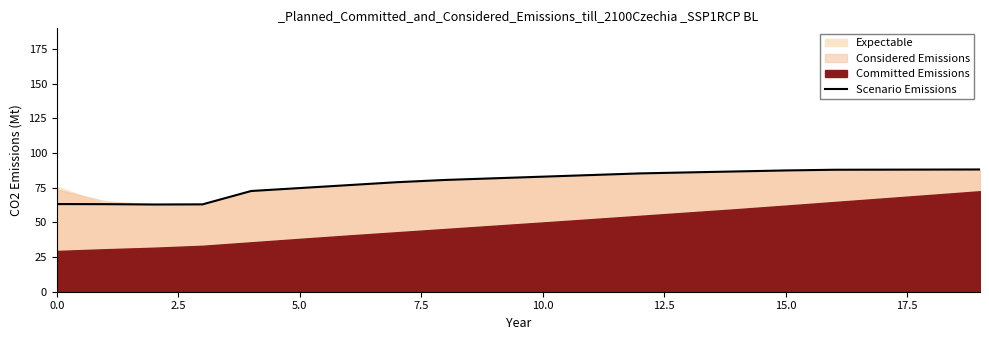

How many values are below 82?

10